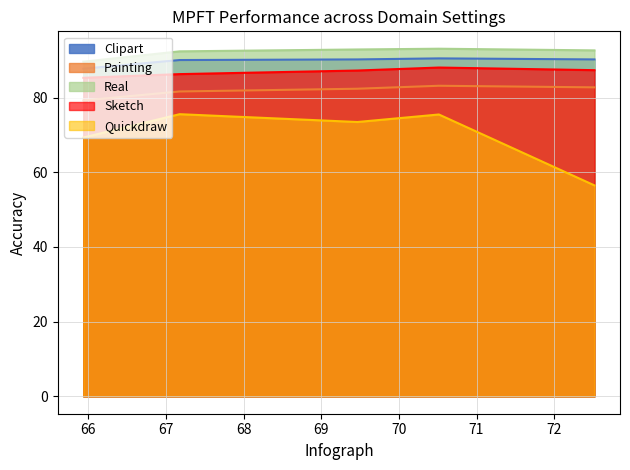

How many data points in Quickdraw are above 73?

3